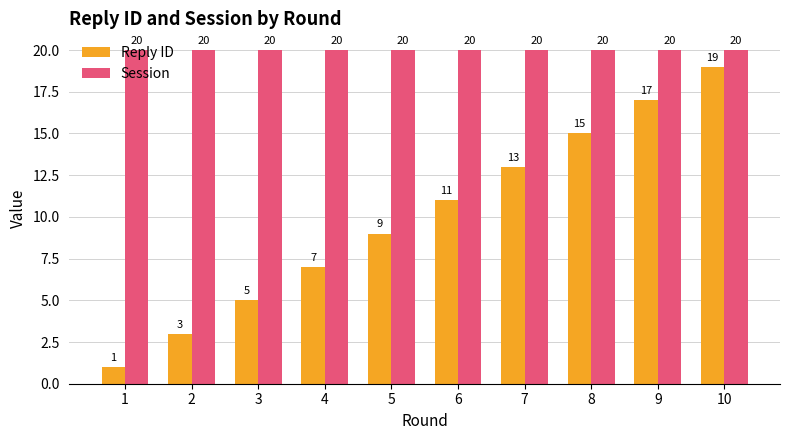

How many bars are there in each group?

2